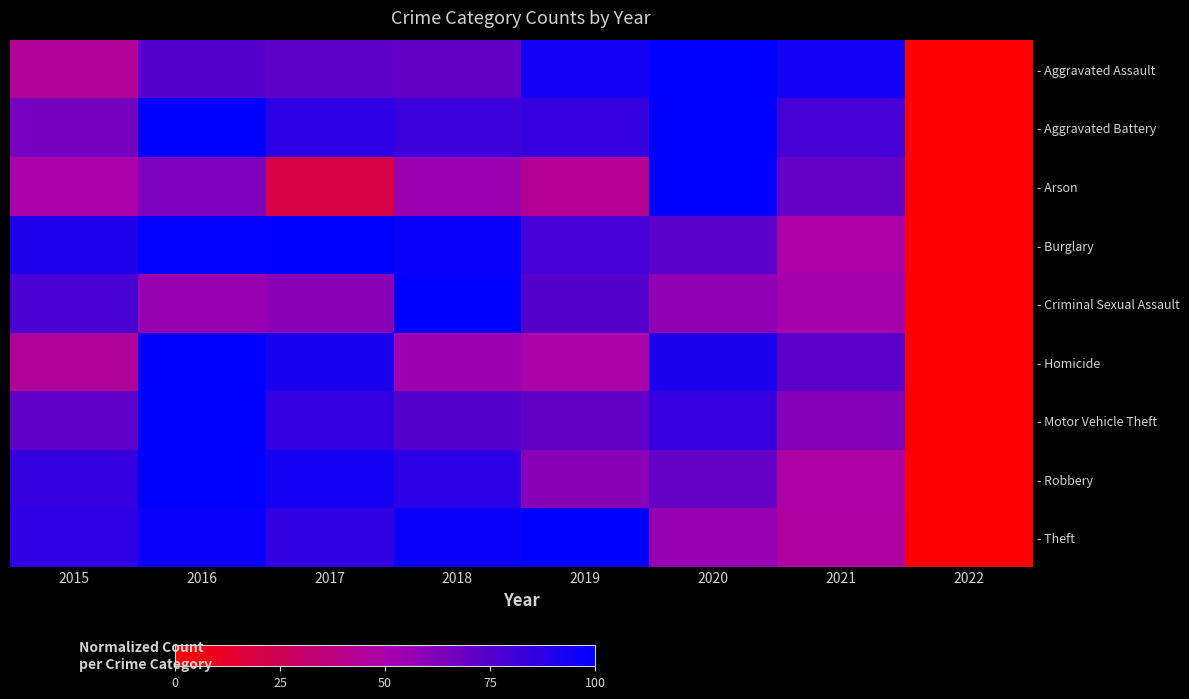

At how many categories does at least one series exceed 93?

6